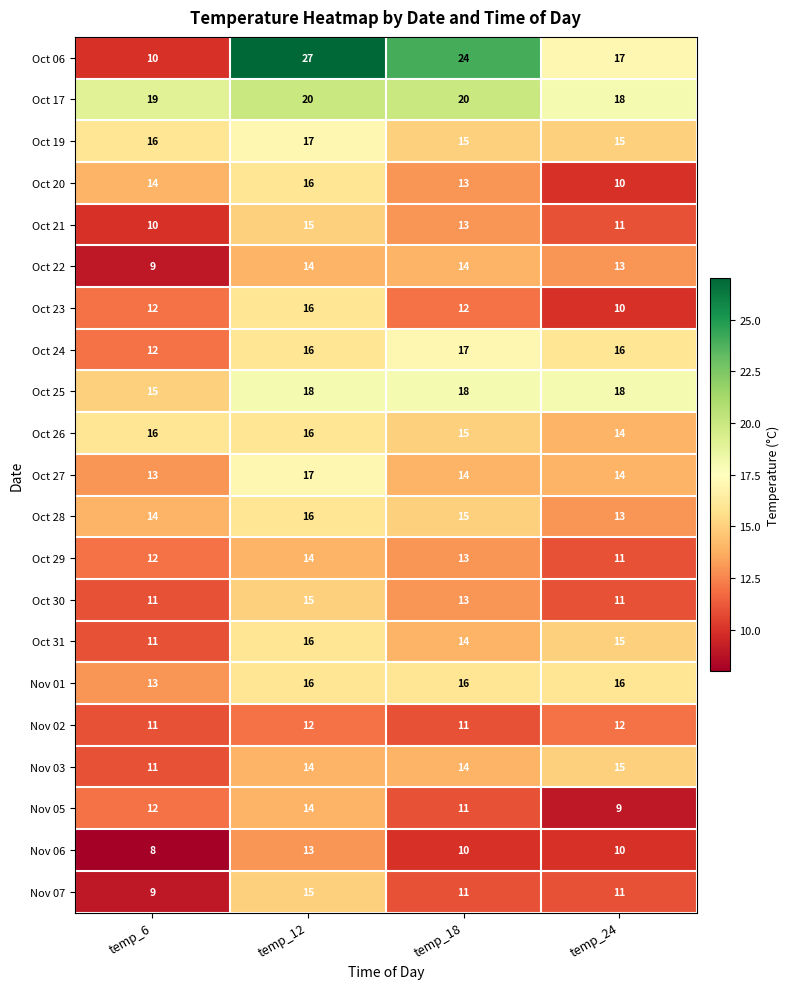

Read the Oct 21 value at temp_12.

15